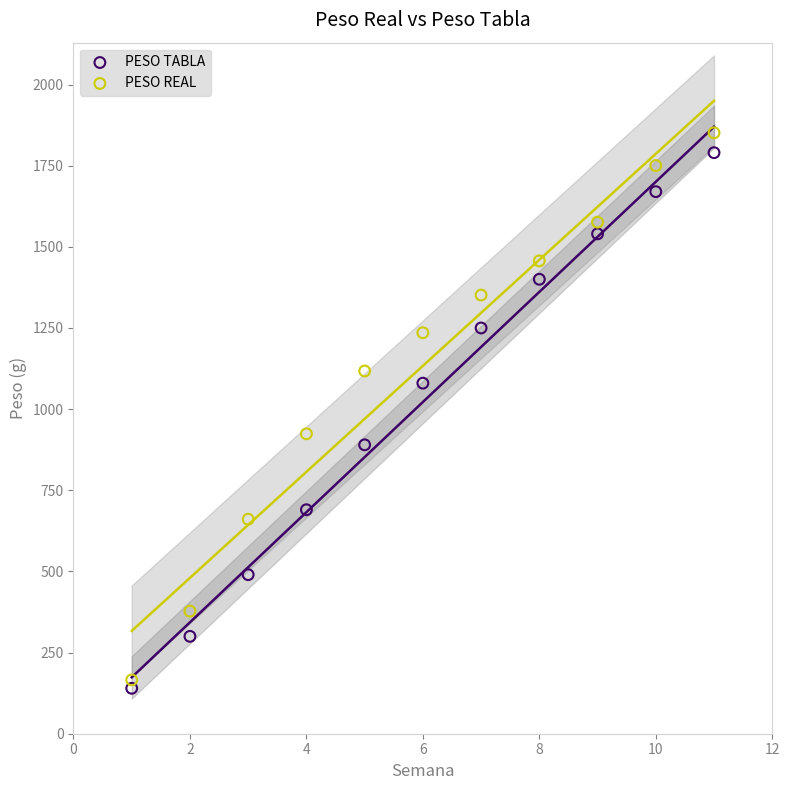

Across all data points, what is the range of X values (max minus min)?

10.0